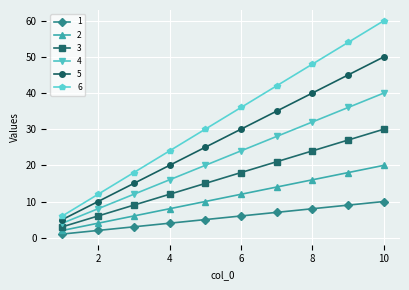

What is the average value of the 4 series?

22